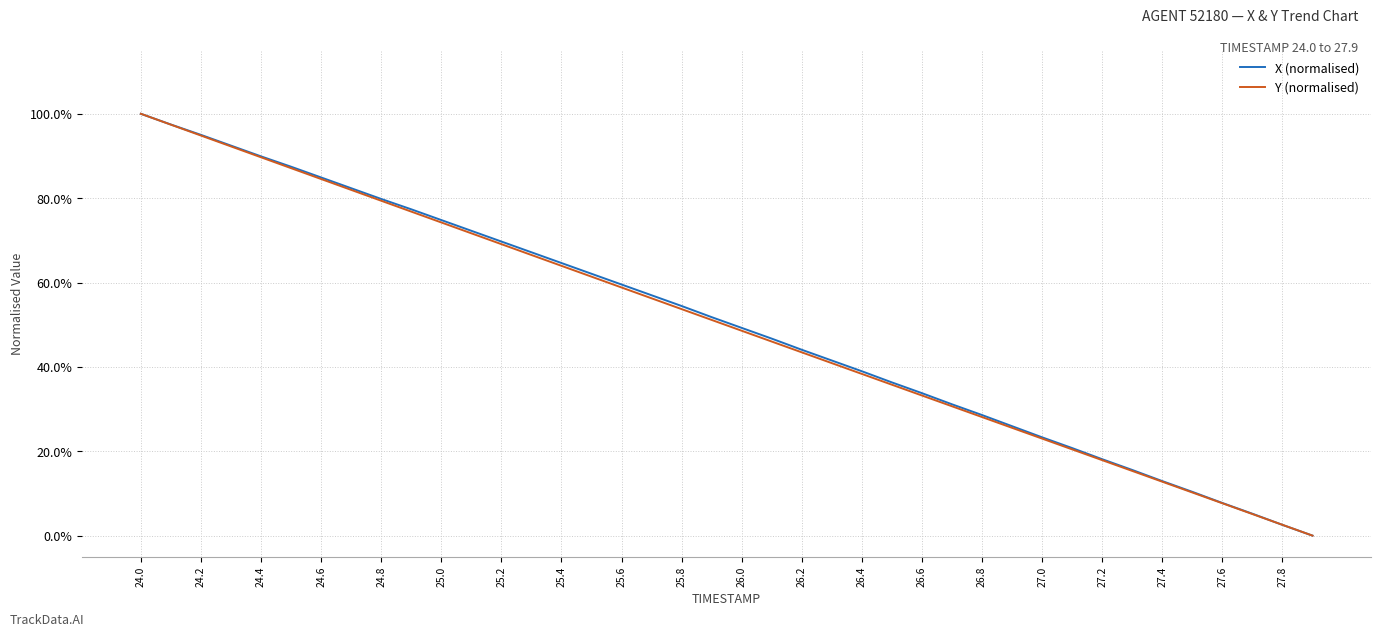

What are all the series names shown in the legend?

X (normalised), Y (normalised)